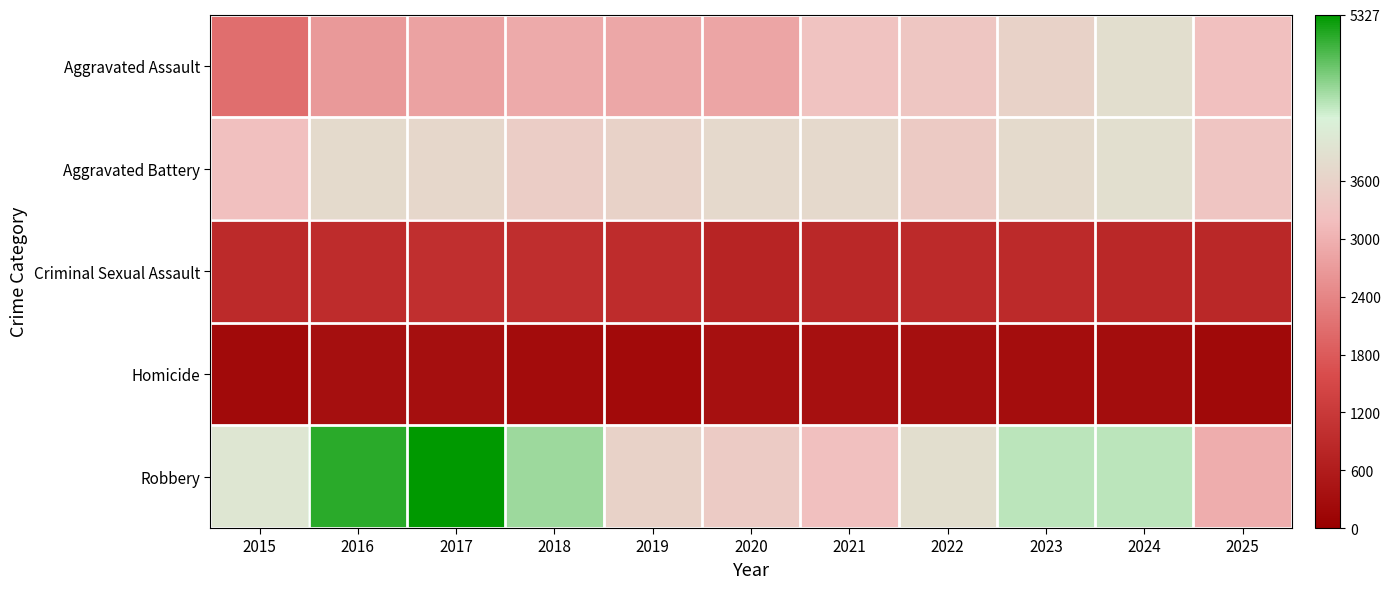

At how many categories does at least one series exceed 787?

11